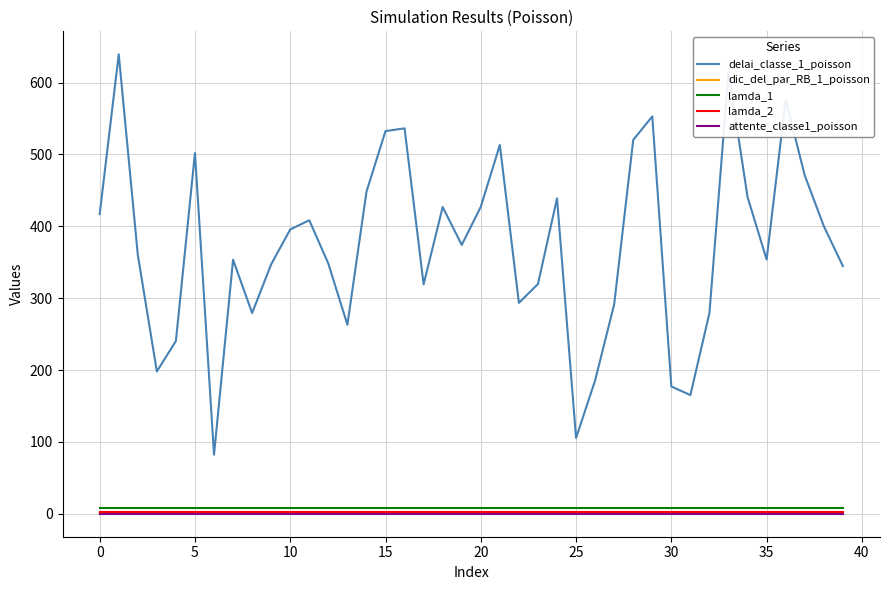

What is the maximum value shown in the chart?

639.4